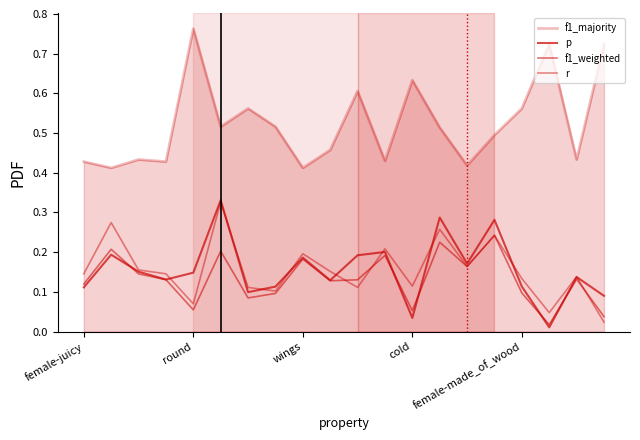

Does the chart display data point markers on the line(s)?

No